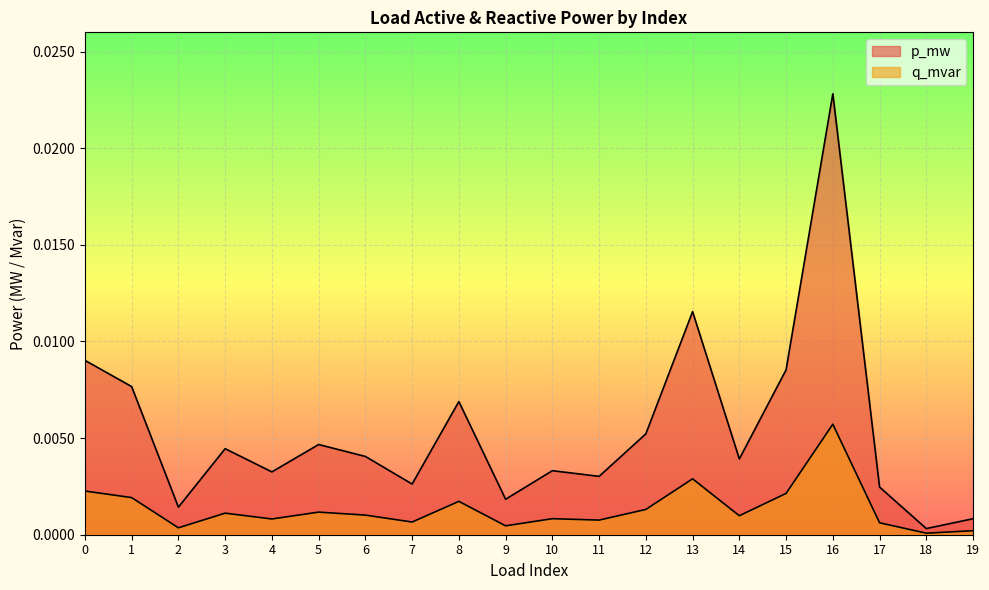

What is the sum of all p_mw values?

0.1